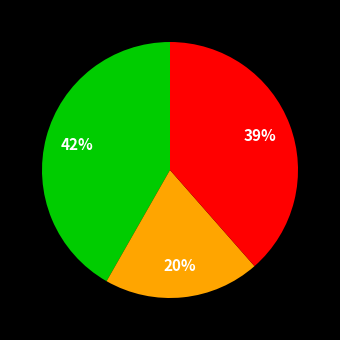

Does any single category account for the majority?

No